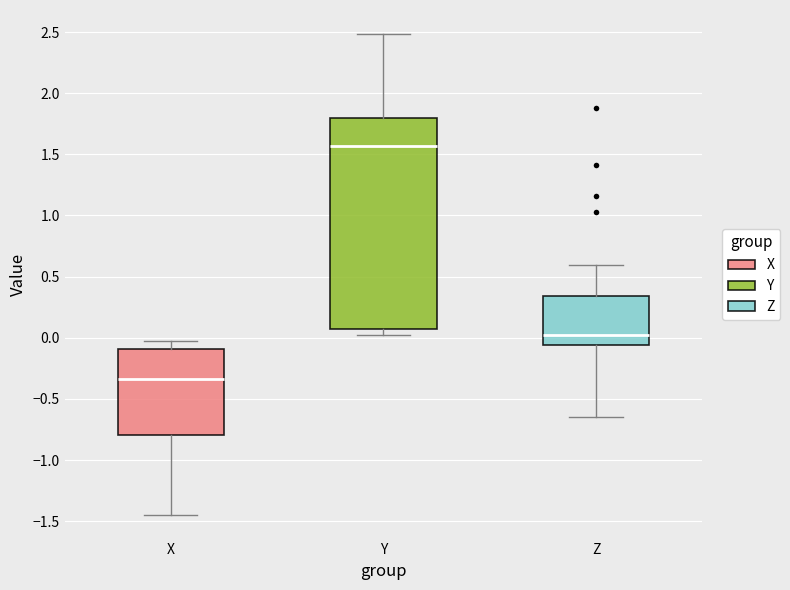

Reading left to right, transcribe this box plot: for each box, give where its median line is, the range the box spans, and where its two whiskers end, as read against the y-axis. The values are not printed on the chart, so give them approximately, as read against the axis.

X: median -0.35, box -0.80 to -0.10, whiskers -1.45 to -0.05
Y: median 1.55, box 0.05 to 1.80, whiskers 0.00 to 2.50
Z: median 0.05, box -0.05 to 0.35, whiskers -0.65 to 0.60